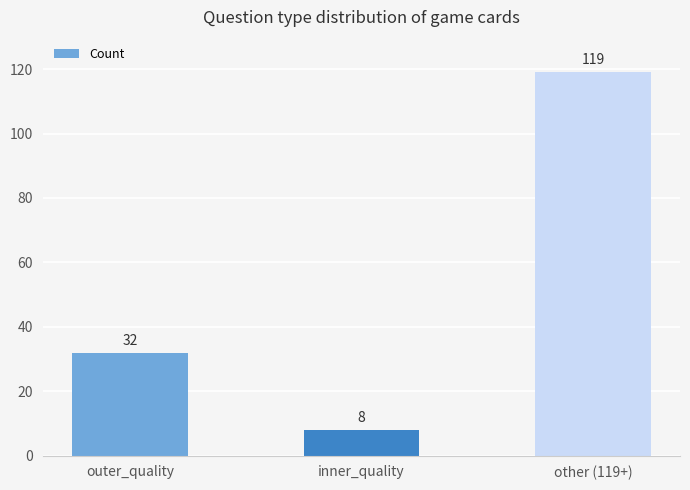

List the labels in order of value, largest first.

other (119+), outer_quality, inner_quality